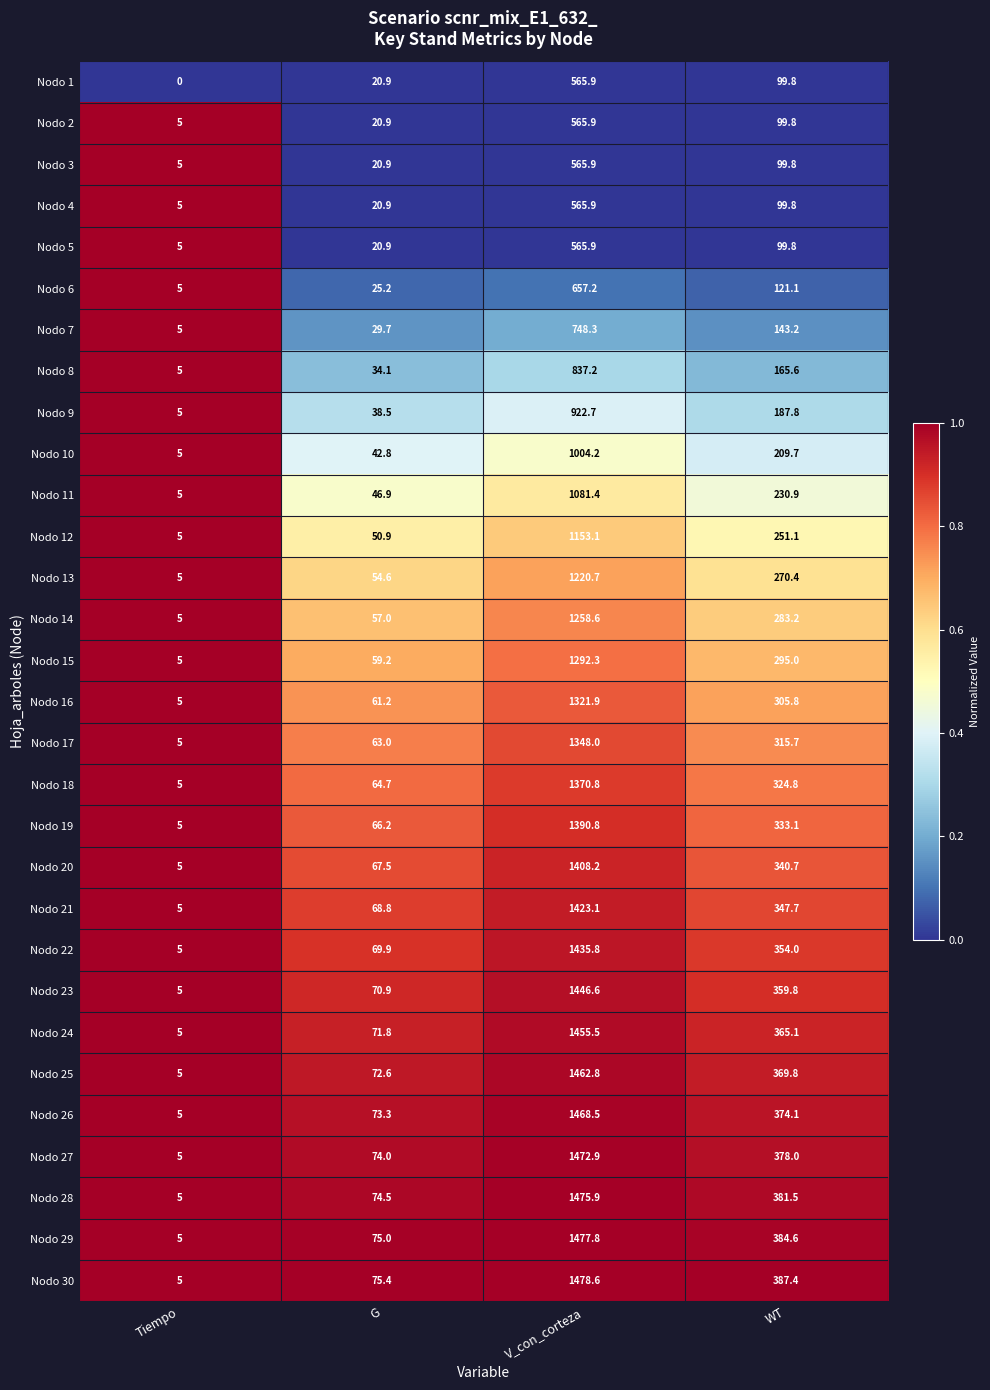

What is the difference between the maximum and second lowest values in the Nodo 28 series?

1401.4